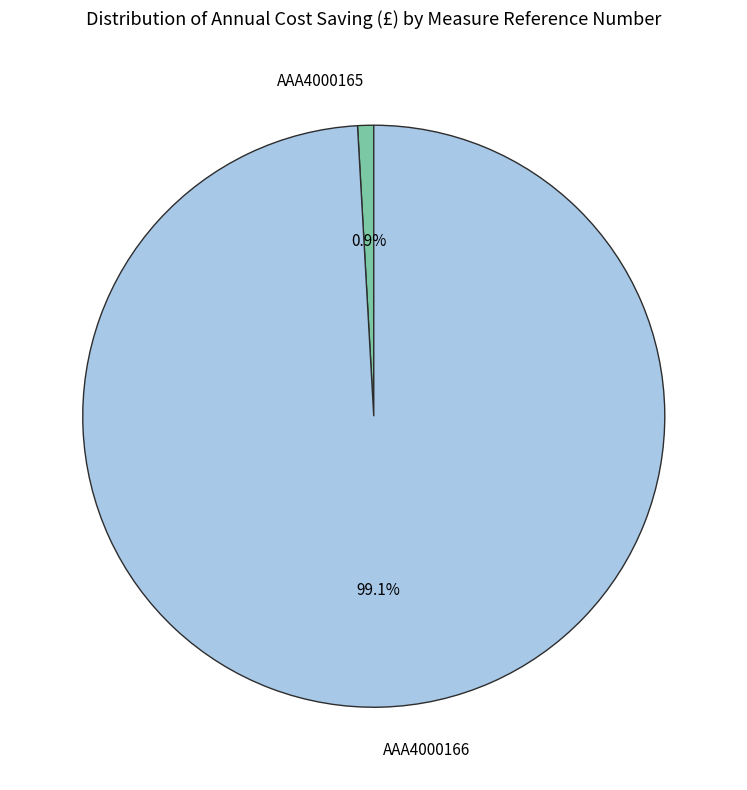

The AAA4000166 slice represents 92% of the pie. True or false?

False